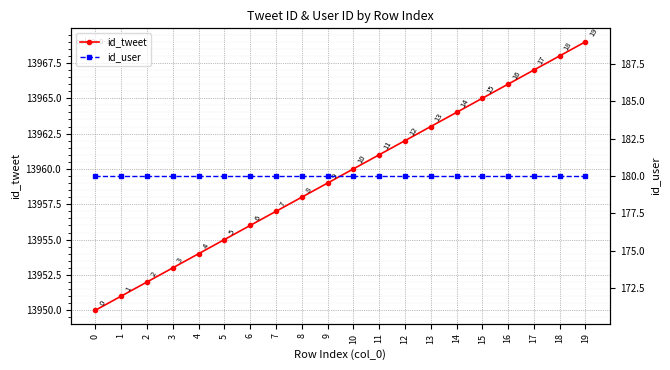

What is the difference between the maximum and minimum values in the id_tweet series?

19